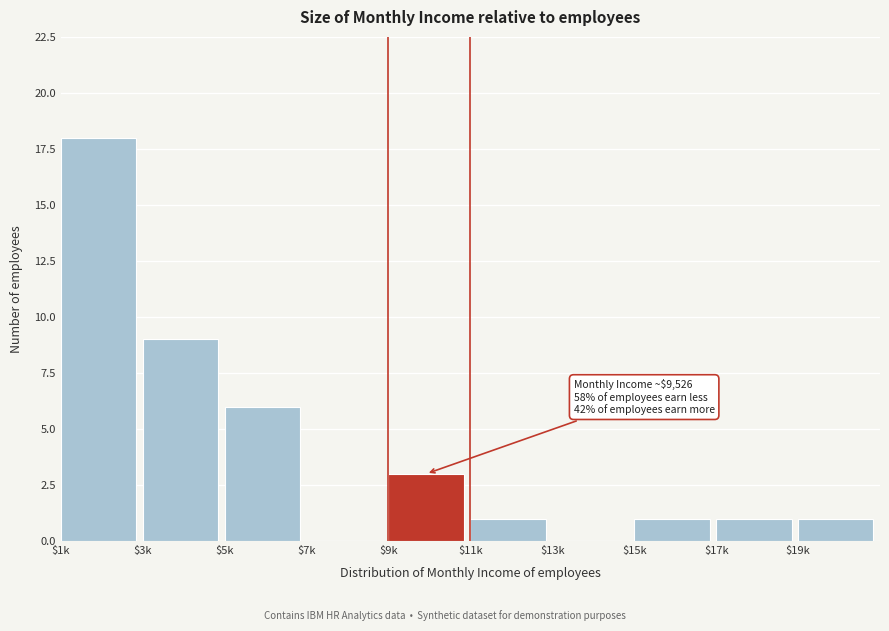

What is the sum of all values?

40